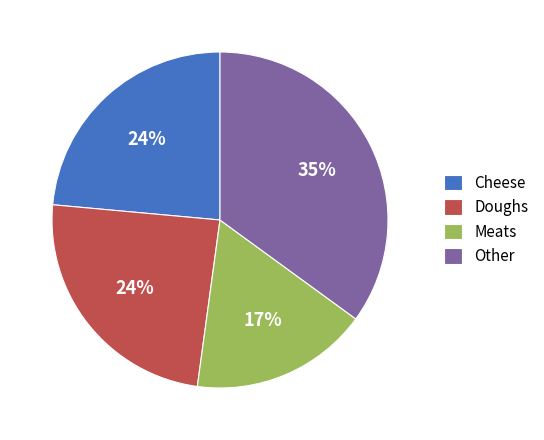

Is it true that Cheese is 18% of the pie?

False